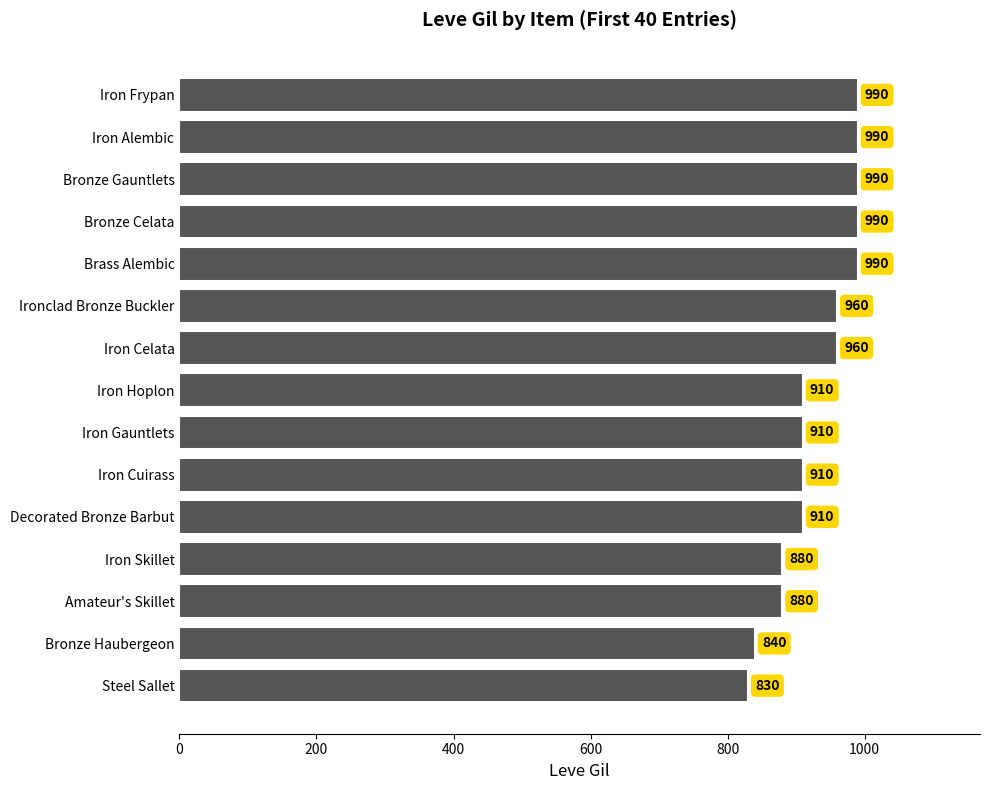

The value at Iron Frypan is 990. True or false?

True